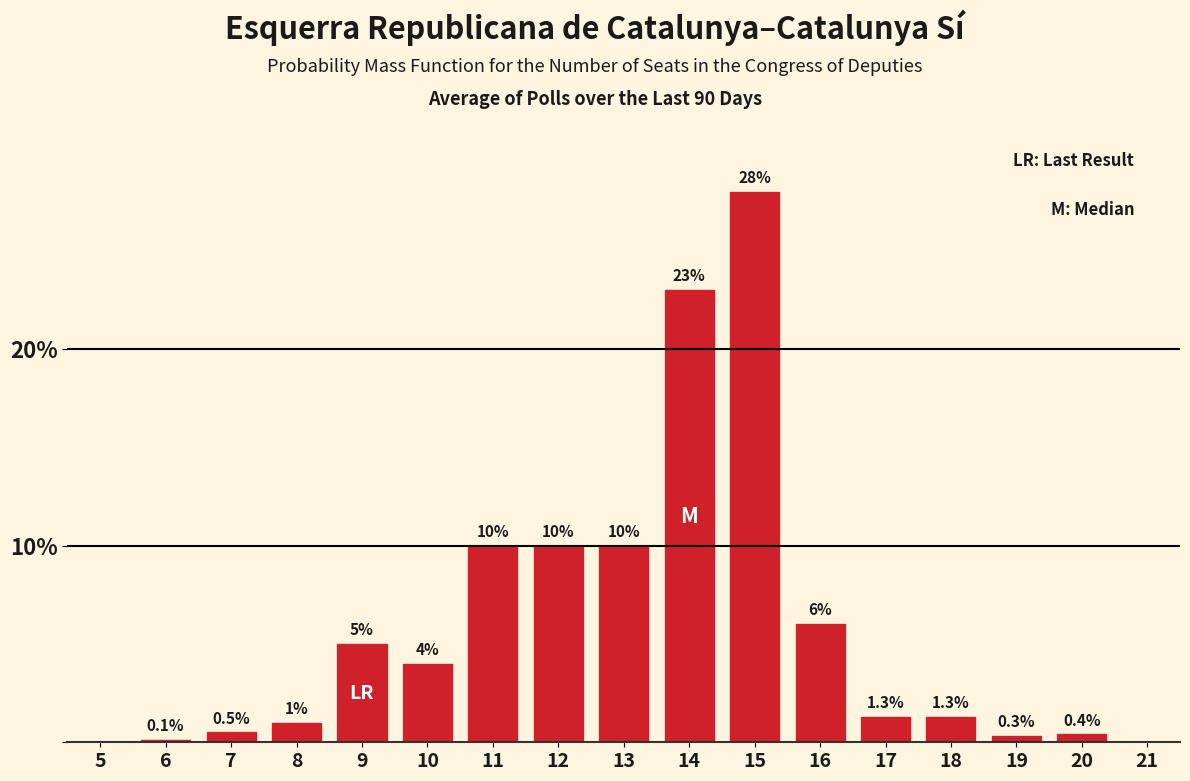

Reading left to right, list all the values displayed in this chart.

5=0.0	6=0.1	7=0.5	8=1.0	9=5.0	10=4.0	11=10.0	12=10.0	13=10.0	14=23.0	15=28.0	16=6.0	17=1.3	18=1.3	19=0.3	20=0.4	21=0.0